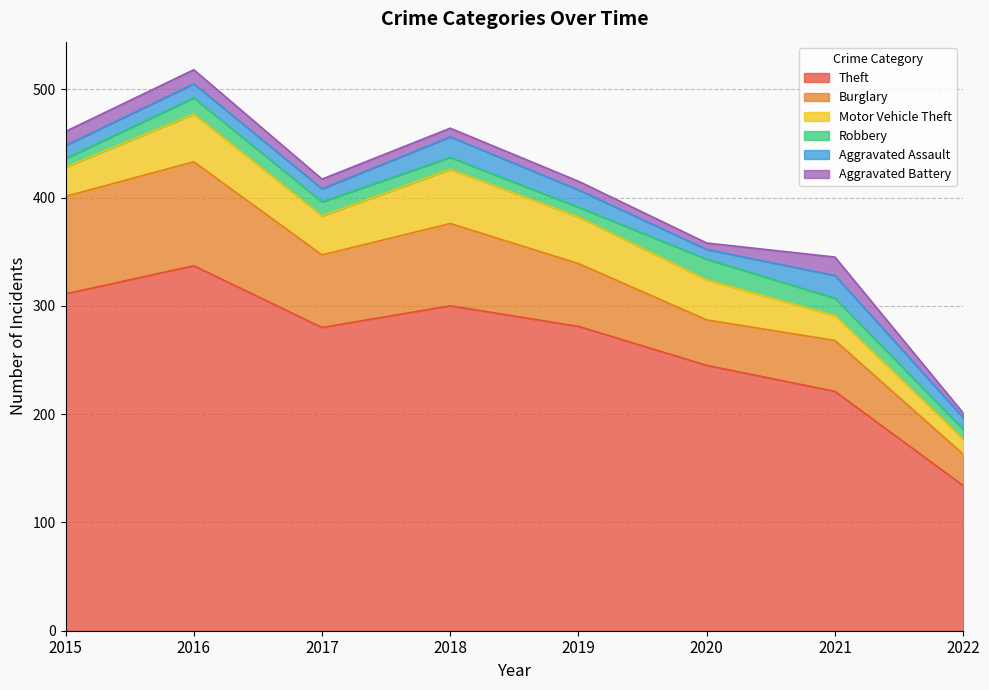

Rank the series by their maximum value, from highest to lowest.

Theft, Burglary, Motor Vehicle Theft, Aggravated Assault, Robbery, Aggravated Battery